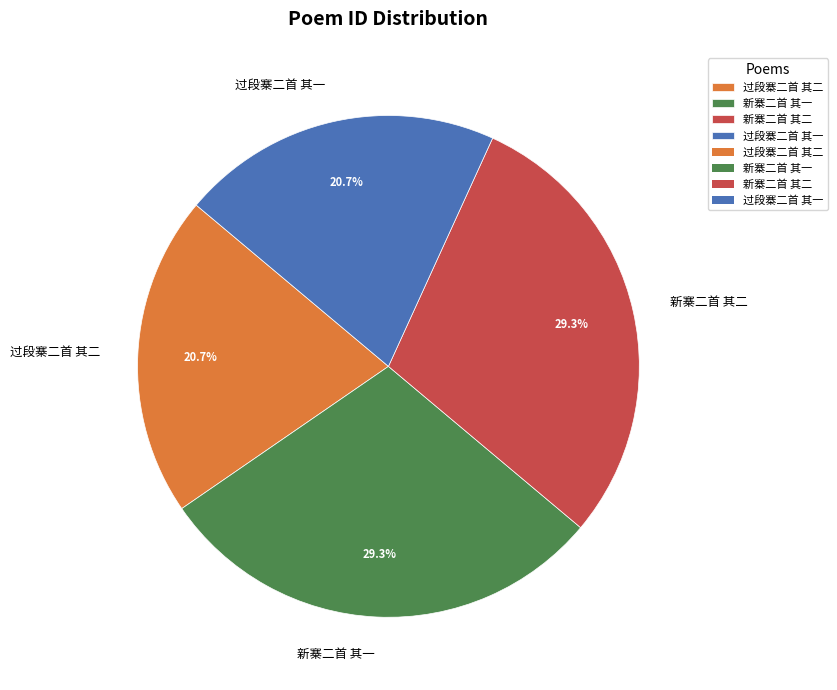

Is it true that 过段寨二首 其二 is 21% of the pie?

True